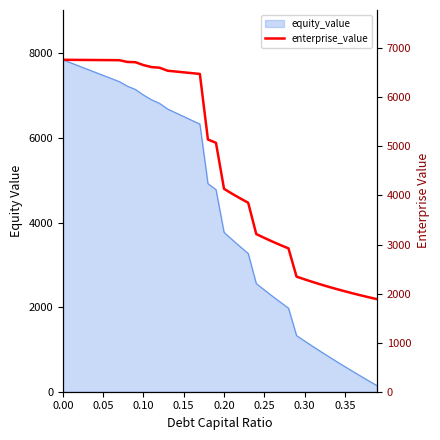

What is the greatest value displayed?

6765.0